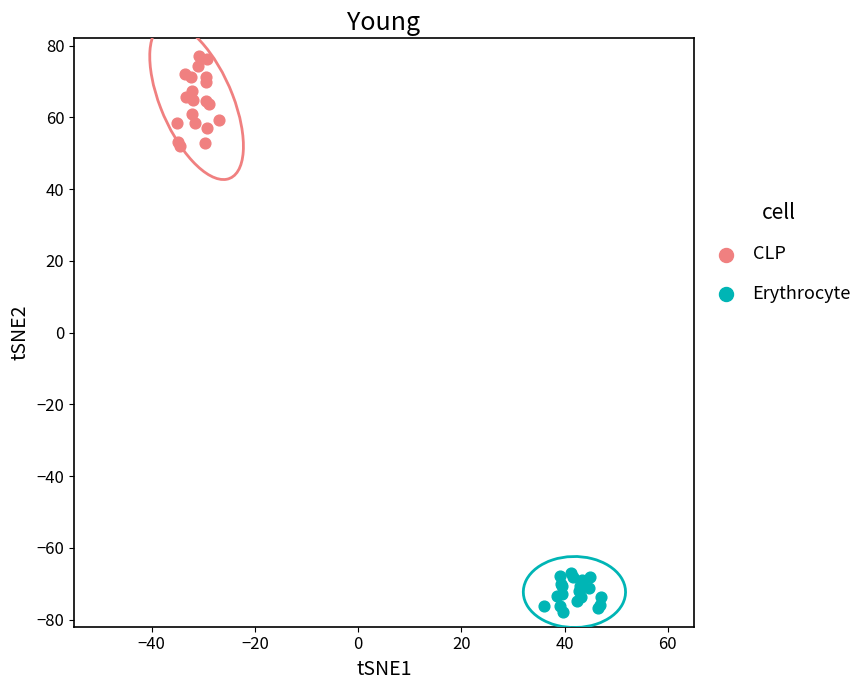

Which series reaches the minimum Y coordinate?

Erythrocyte